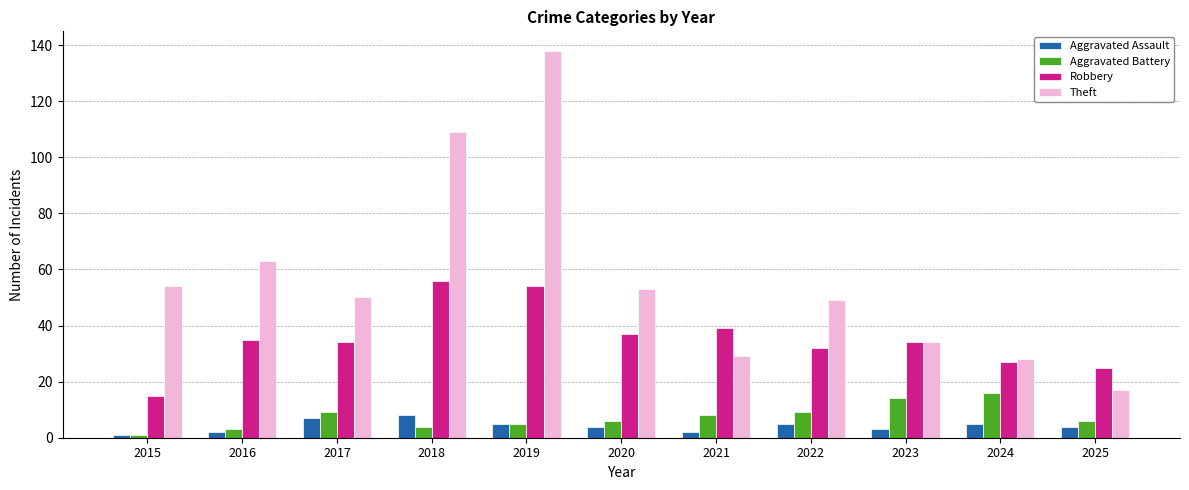

What is the difference between the maximum and minimum values in the Aggravated Battery series?

15